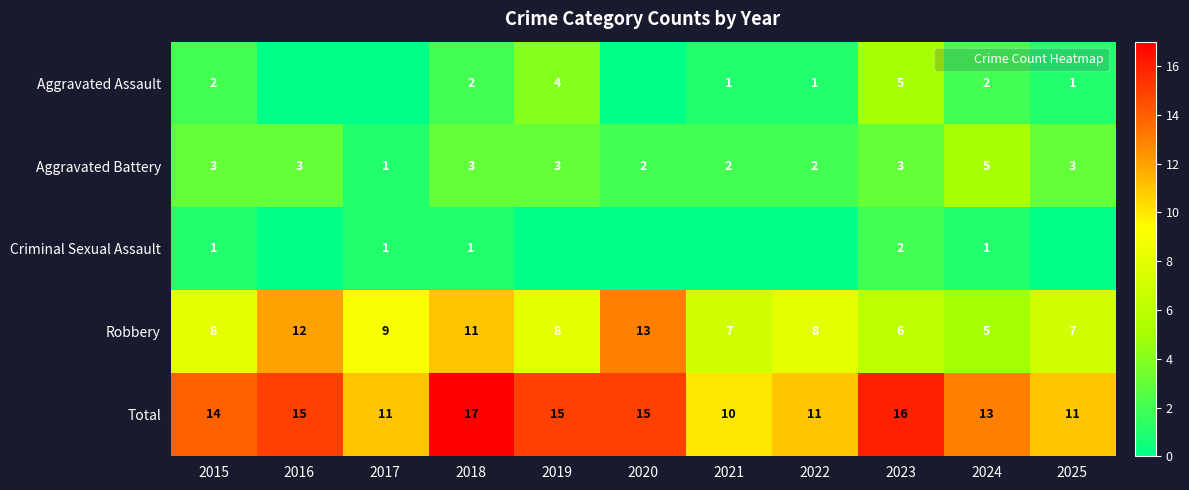

Is it true that Total equals 6 at 2022?

False